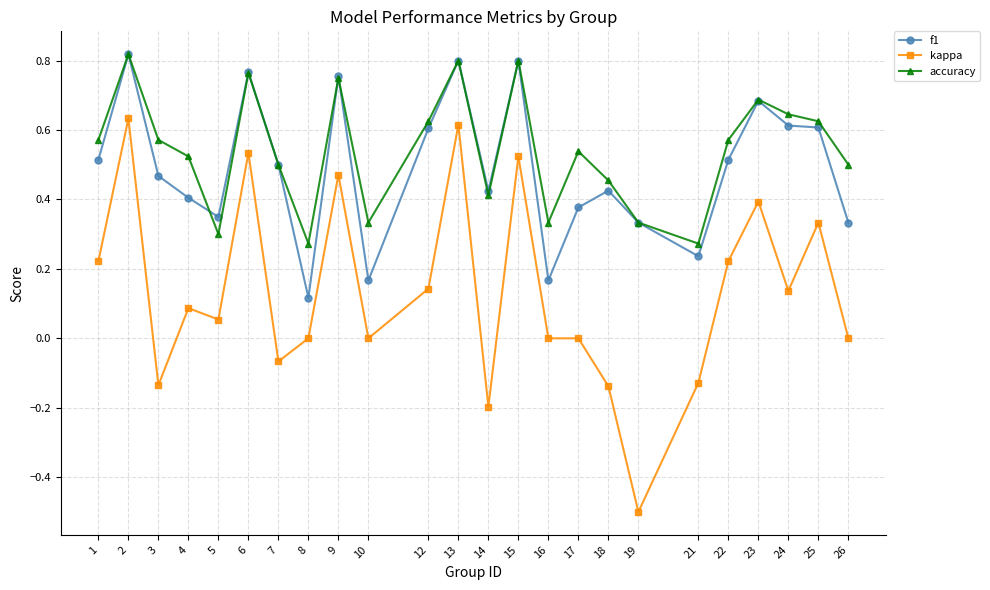

What is the sum of the kappa values at 21 and 19?

-0.6